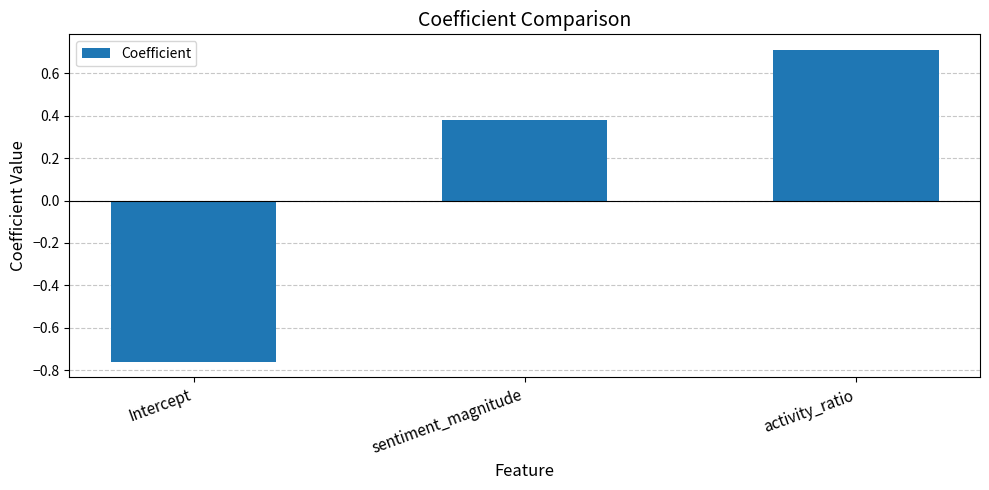

What is the label of the 2nd bar from the right?

sentiment_magnitude